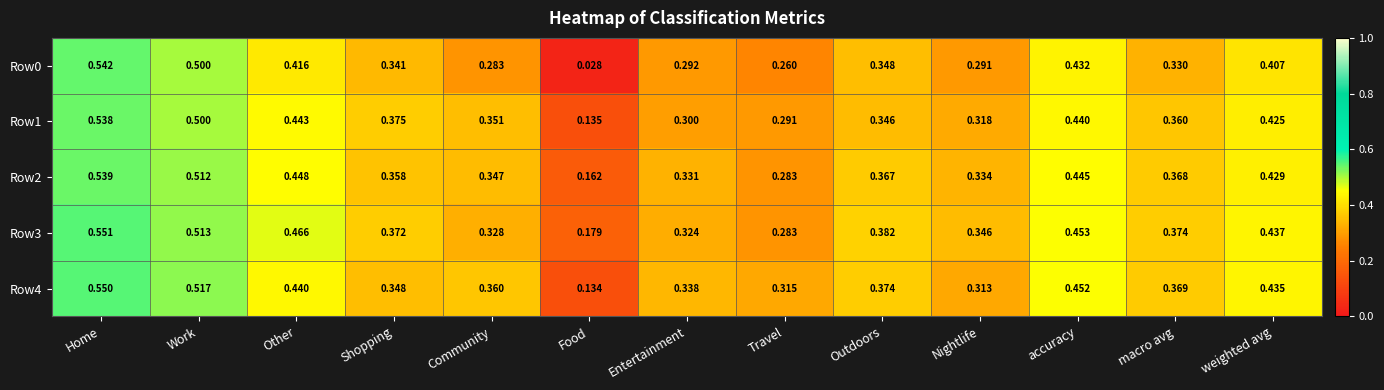

Rank the categories by Row4 value from highest to lowest.

Home, Work, accuracy, Other, weighted avg, Outdoors, macro avg, Community, Shopping, Entertainment, Travel, Nightlife, Food